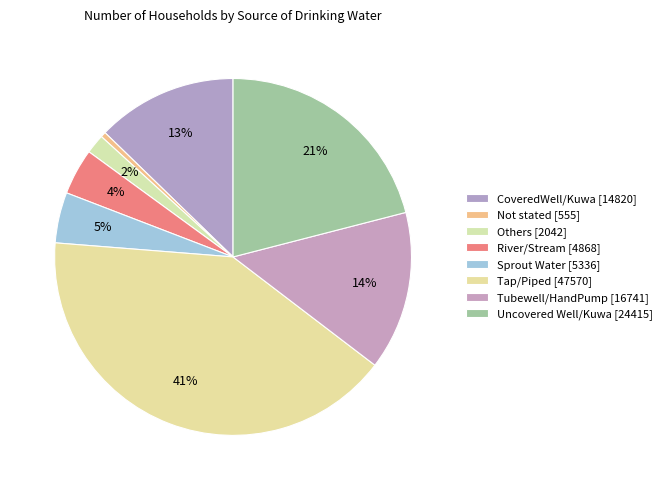

Rank the categories by value from highest to lowest.

Tap/Piped, Uncovered Well/Kuwa, Tubewell/HandPump, CoveredWell/Kuwa, Sprout Water, River/Stream, Others, Not stated